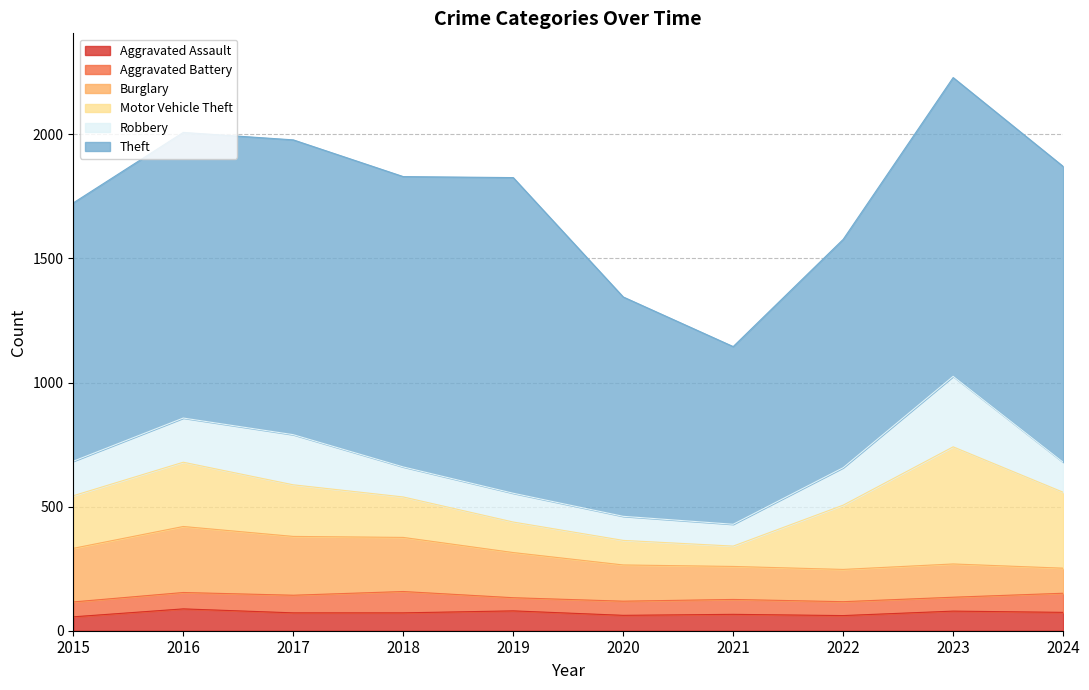

The value of Aggravated Assault at 2015 is 56. True or false?

True